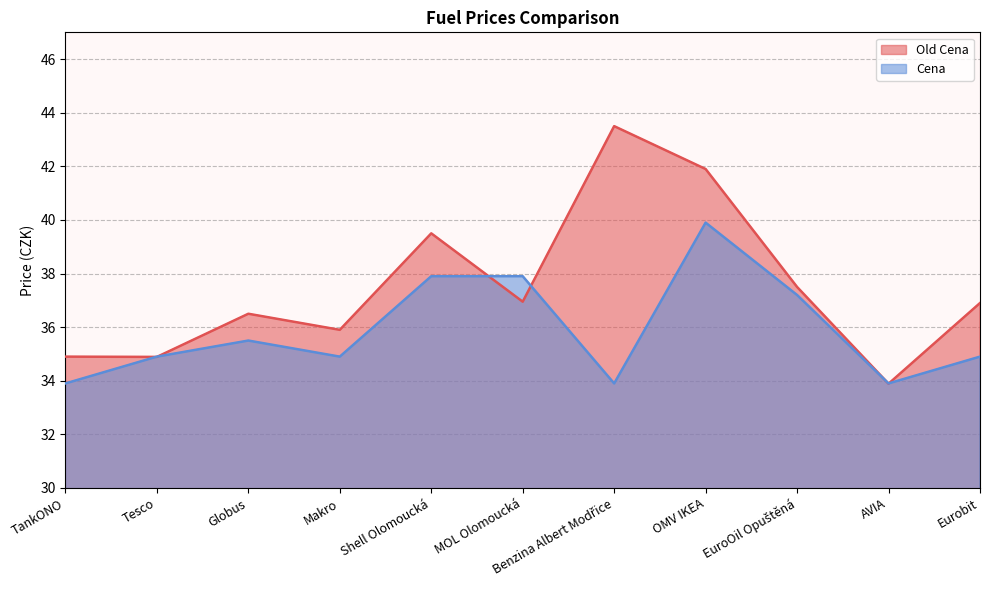

The value of Old Cena at Makro is 35.9. True or false?

True